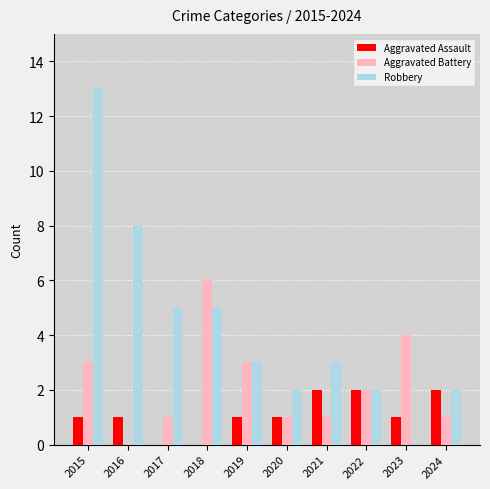

Does the chart contain stacked bars?

No